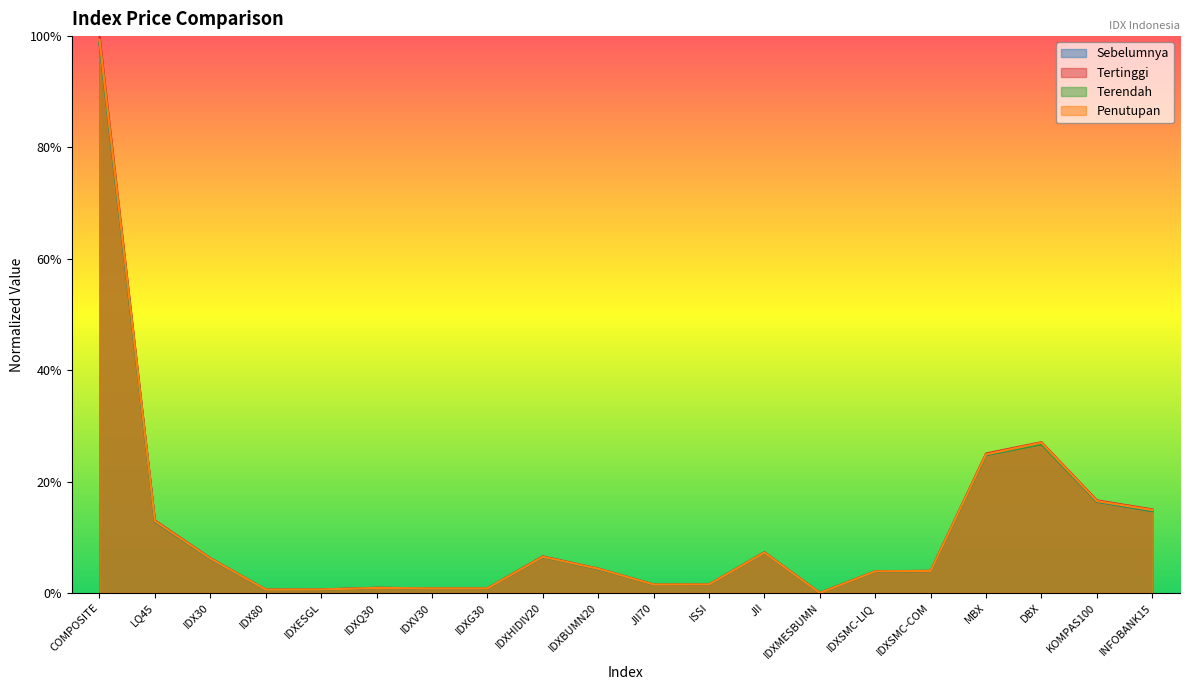

What is the maximum value shown in the chart?

1.0